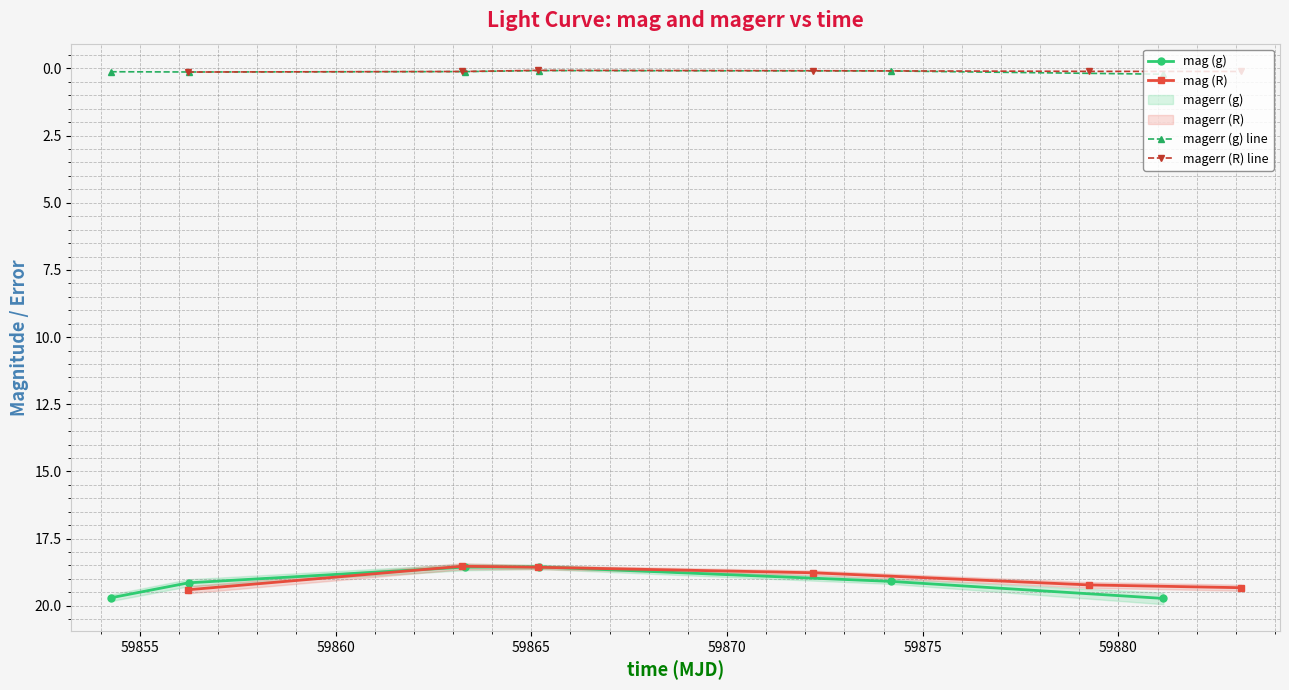

Is this an area chart (filled region under the line)?

No